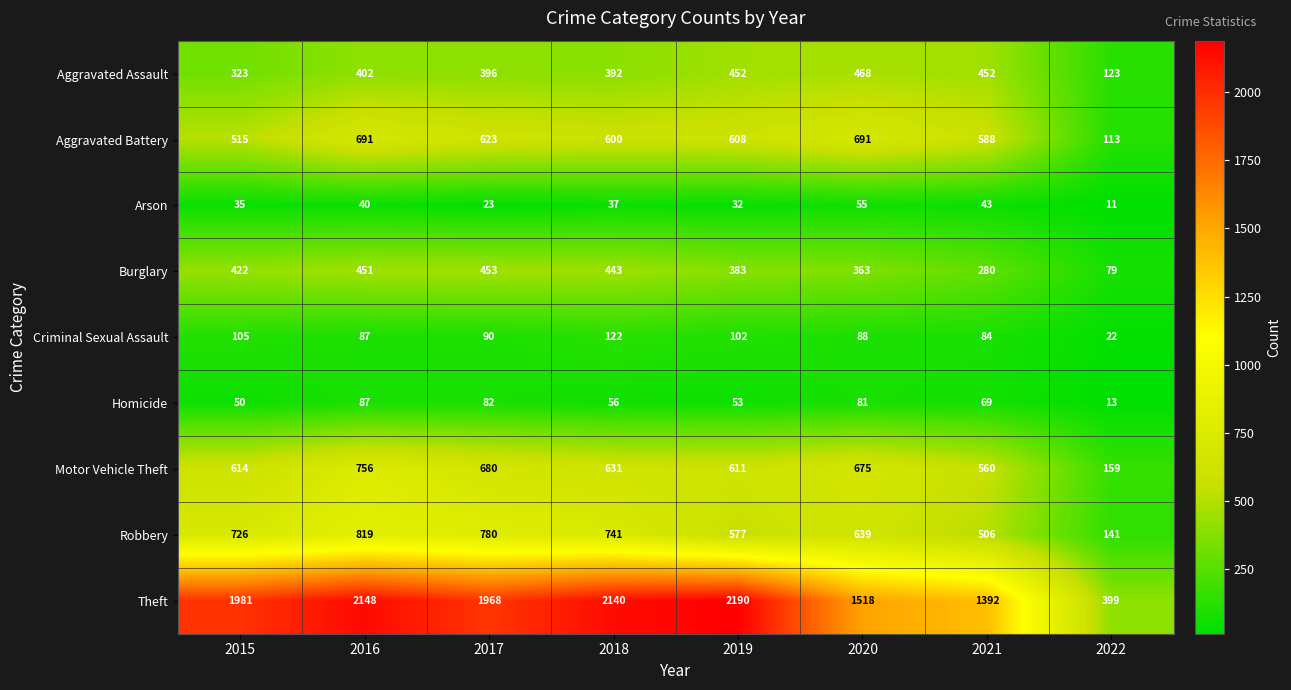

Where is Homicide nearest to the value 50?

2015